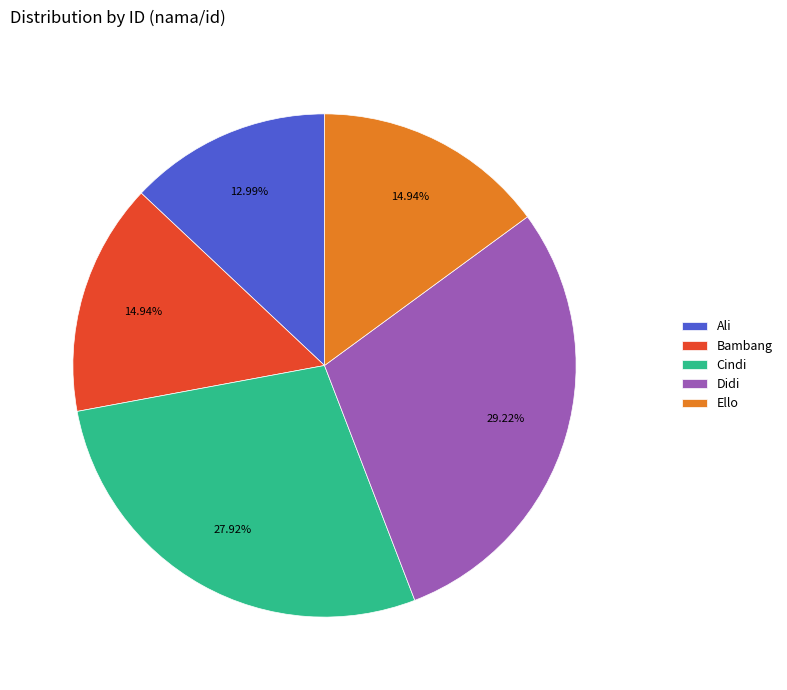

True or false: Cindi accounts for 28% of the total.

True